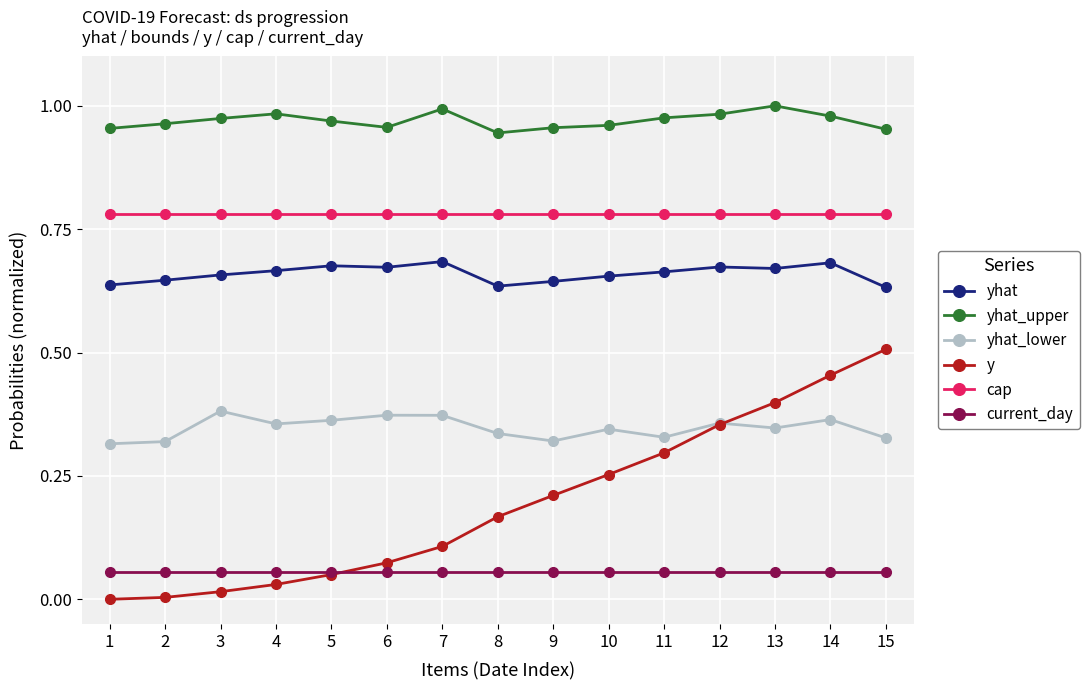

Which series has the widest spread of values?

y